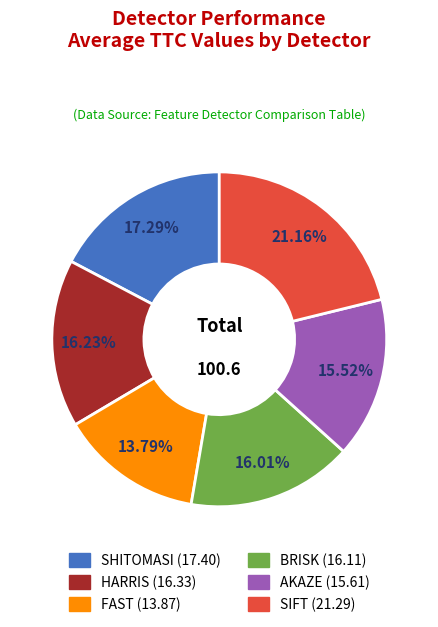

Approximately how many times larger is the value at BRISK compared to SIFT?

0.8